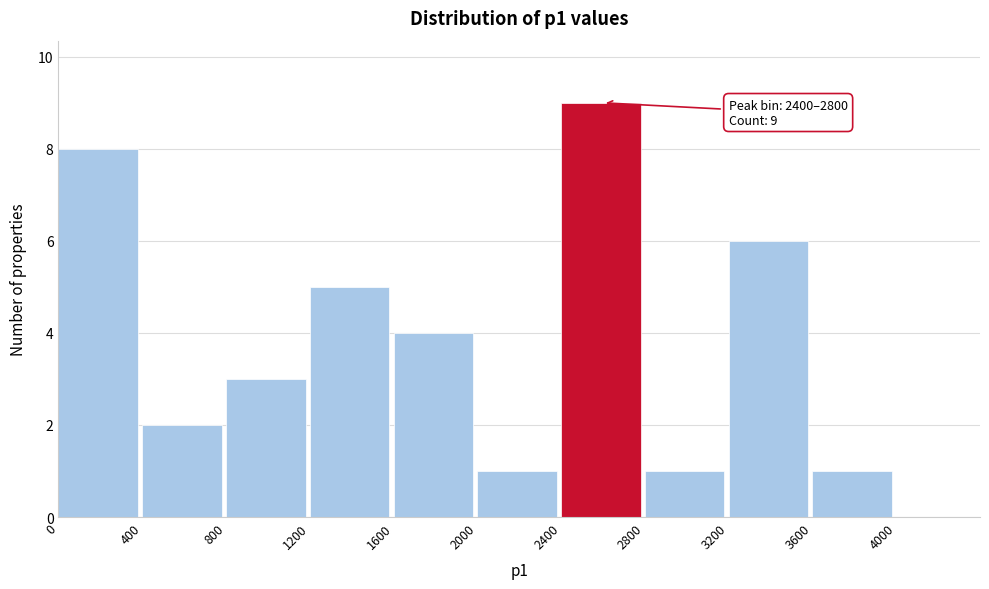

Over which range of the x-axis is the bar tallest?

2400 to 2800